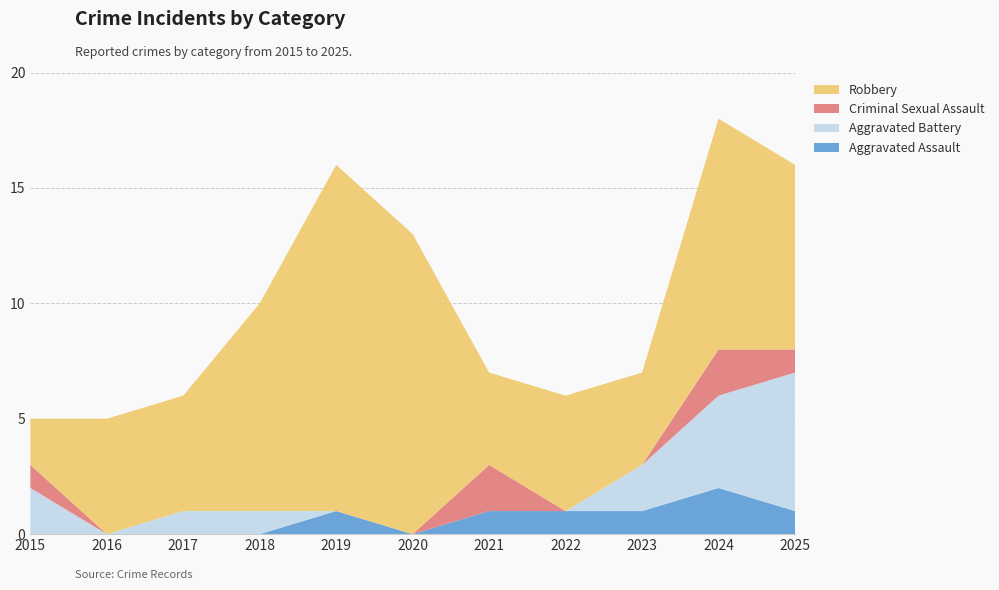

Reading right to left, extract all data points from this chart.

Aggravated Assault: 1	2	1	1	1	0	1	0	0	0	0
Aggravated Battery: 6	4	2	0	0	0	0	1	1	0	2
Criminal Sexual Assault: 1	2	0	0	2	0	0	0	0	0	1
Robbery: 8	10	4	5	4	13	15	9	5	5	2